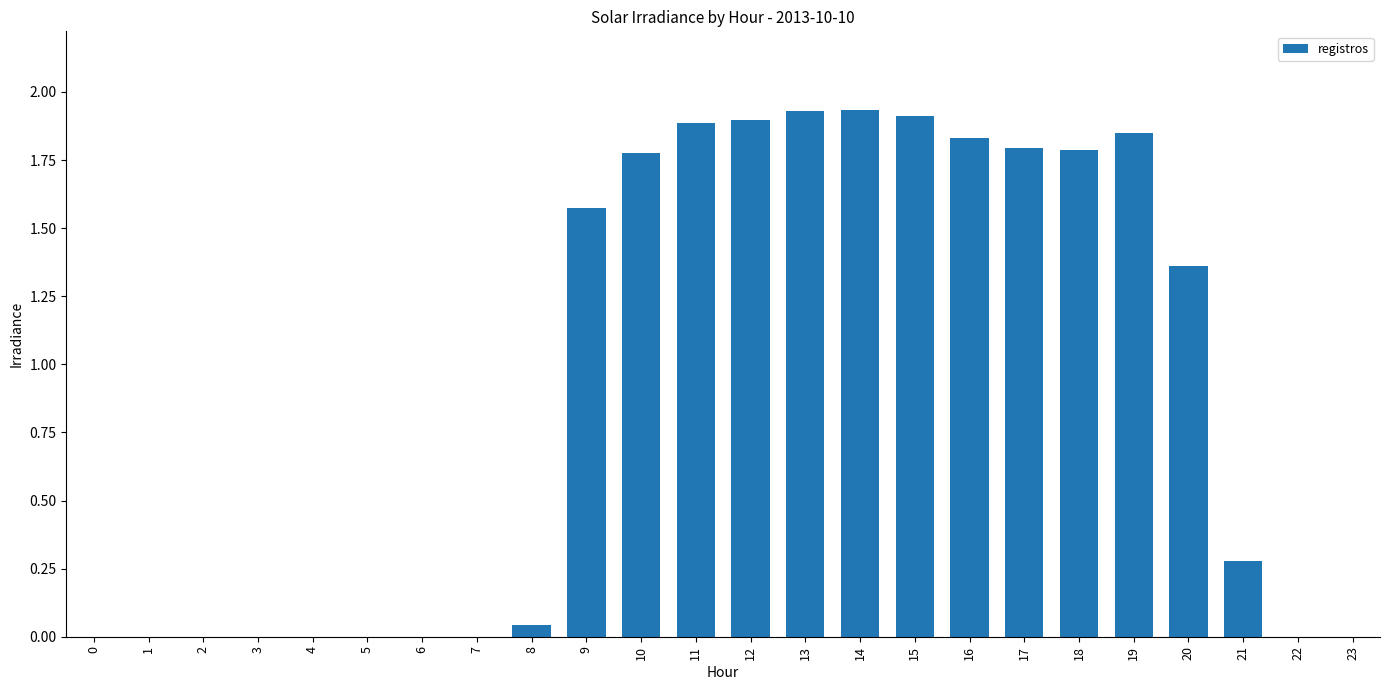

What is the sum of all values?

21.9